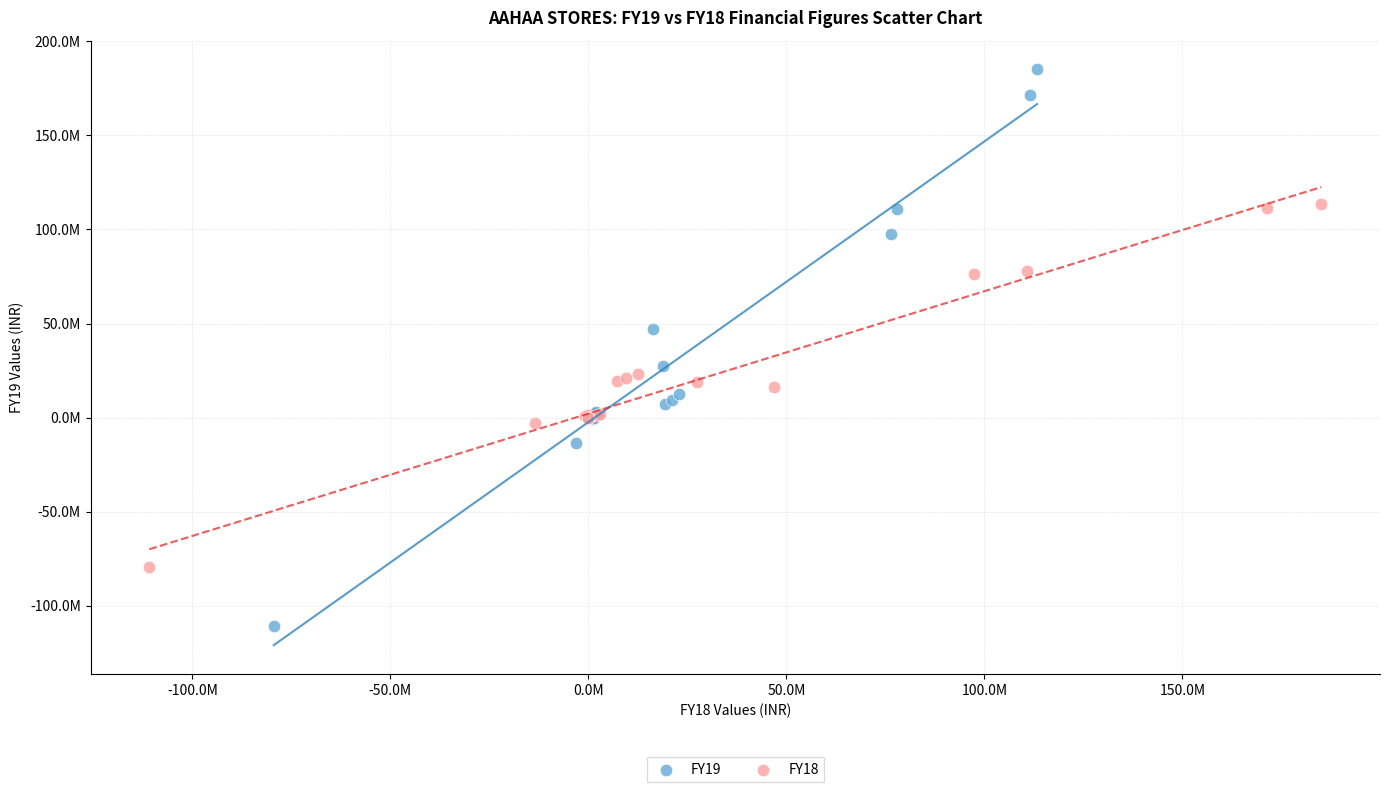

What are all the series names shown in the legend?

FY19, FY18